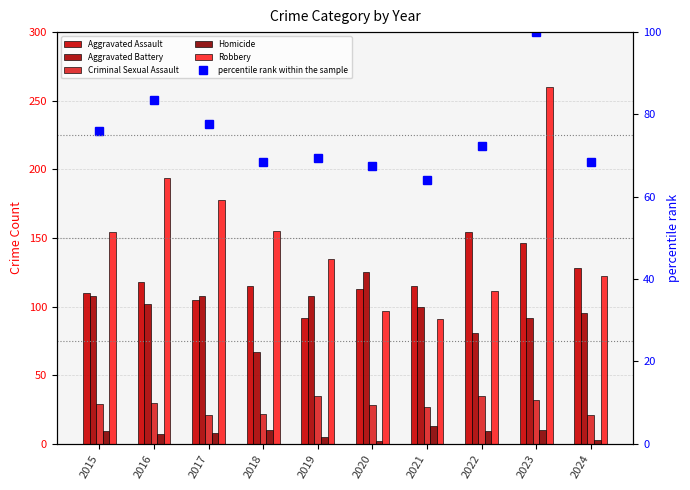

At which category is the sum across all series the highest?

2023